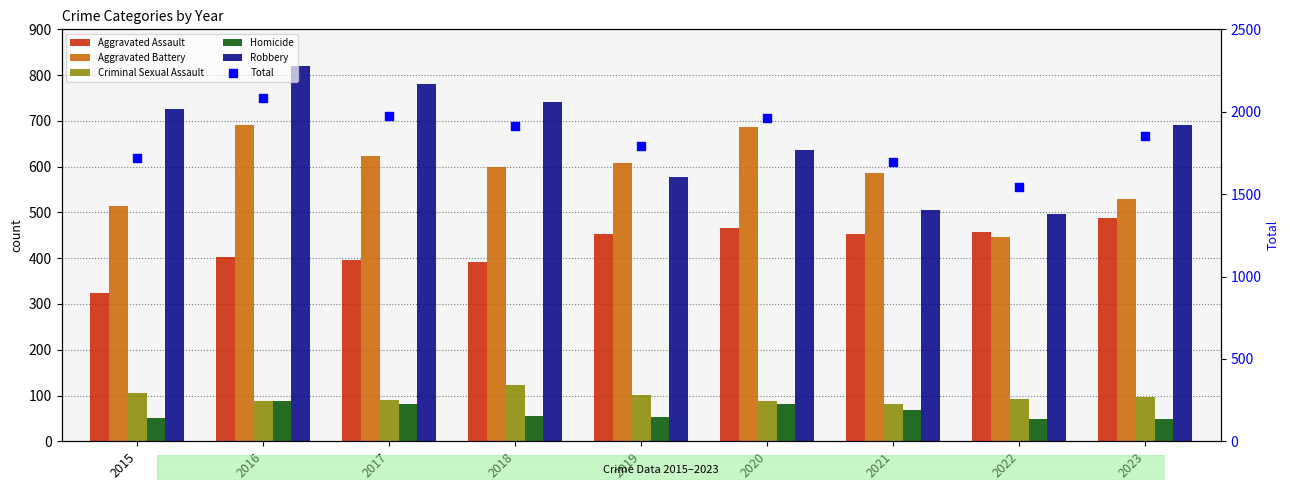

Which series reaches the maximum Y coordinate?

Total